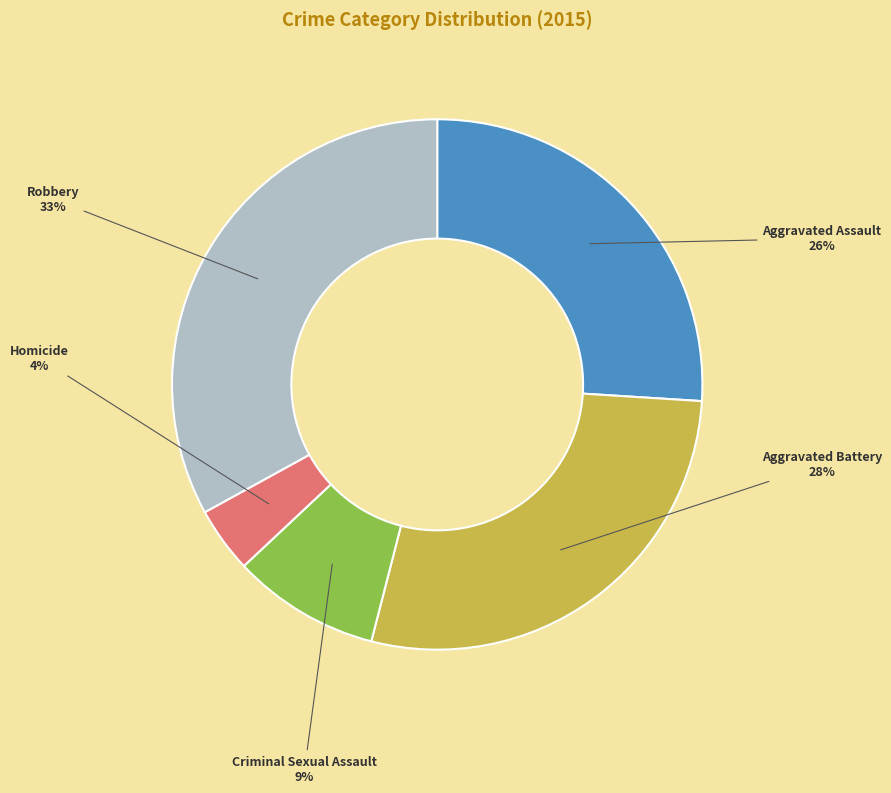

Does any single category account for the majority?

No